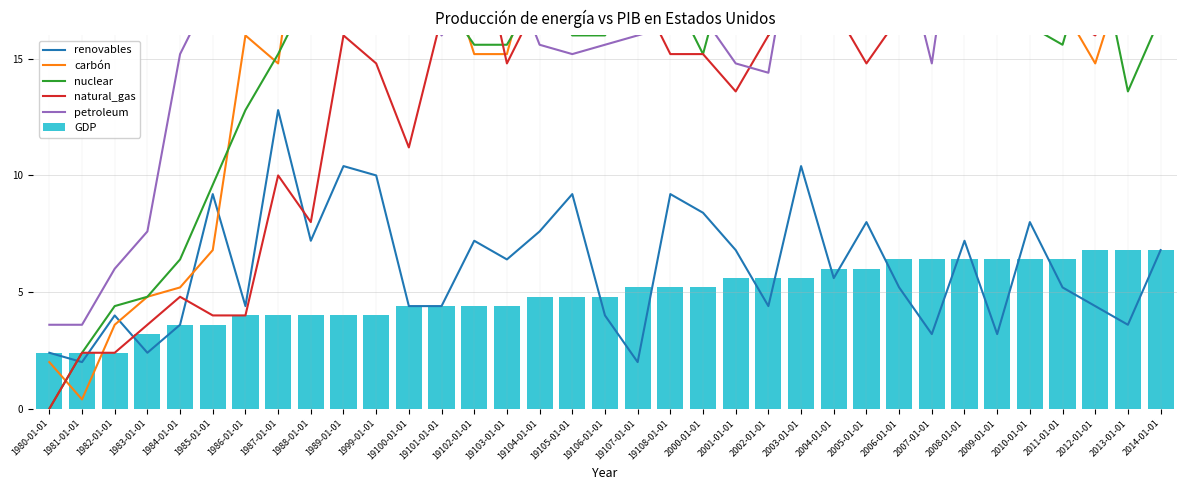

Rank the series by their maximum value, from highest to lowest.

carbón, petroleum, natural_gas, nuclear, renovables, GDP